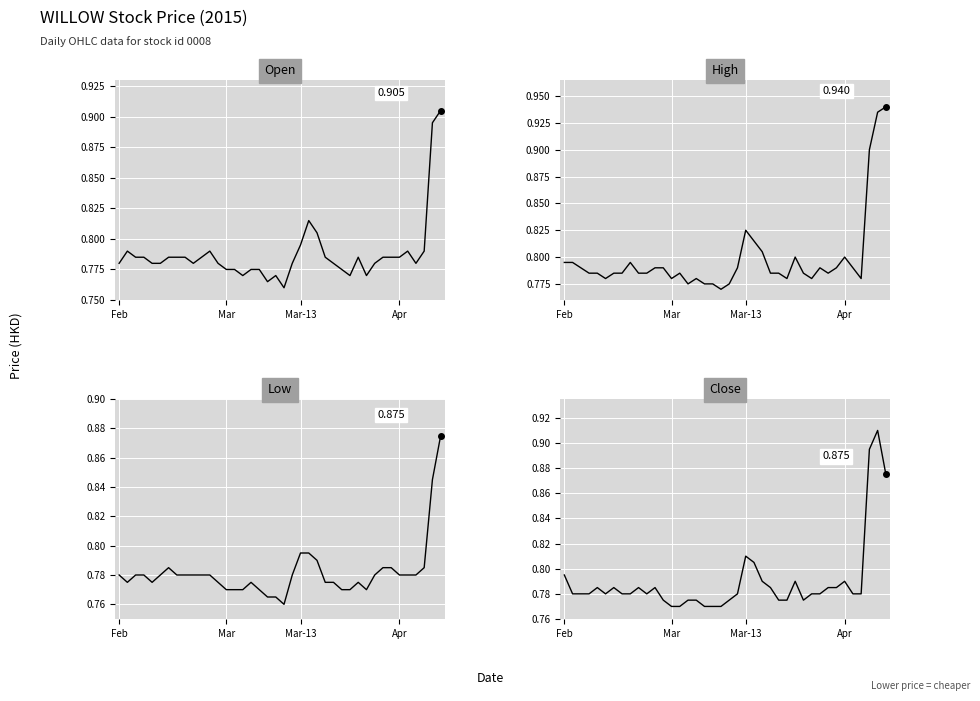

What is the value of the open point at the 22nd from the left?

0.8